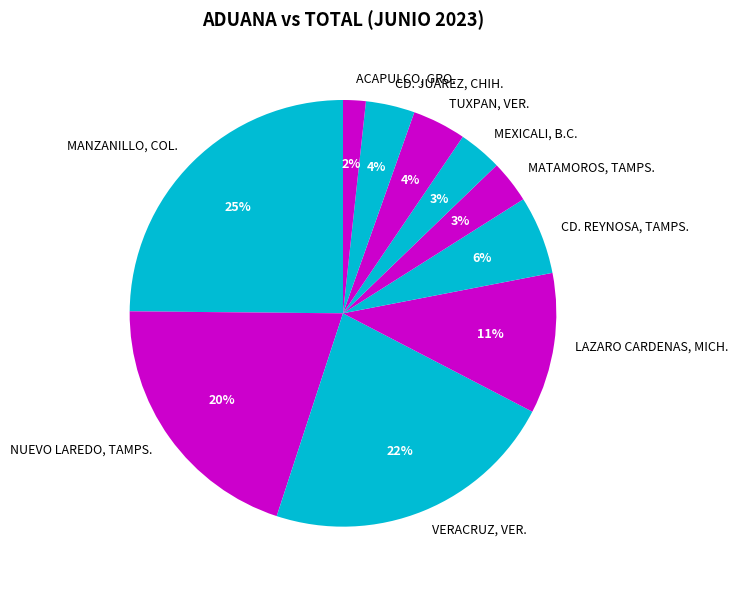

What percentage is the CD. JUAREZ, CHIH. slice, to the nearest percent?

4%